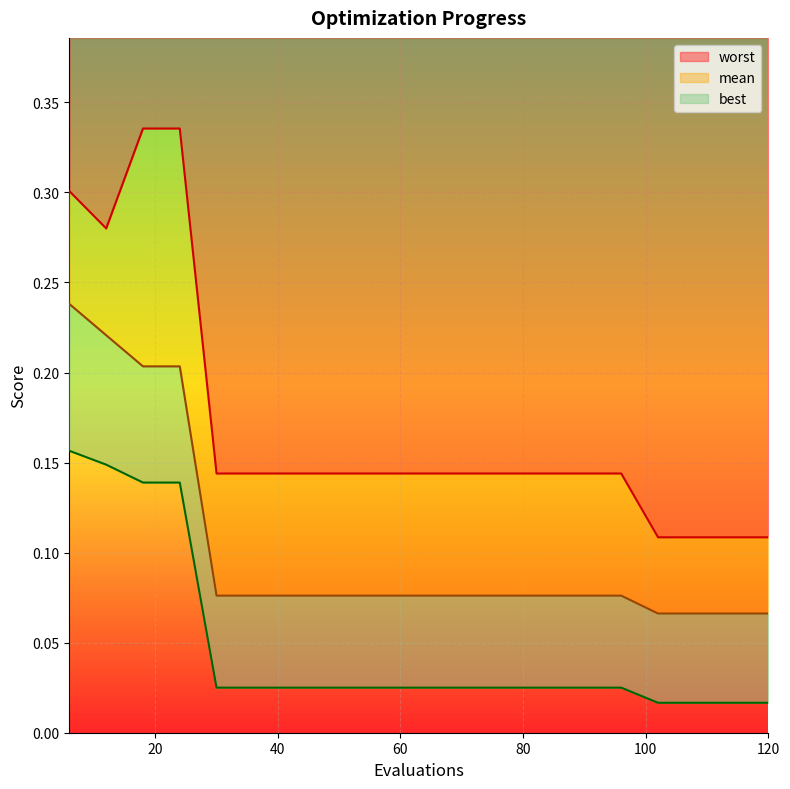

Is it true that mean equals 0.2 at 6?

True